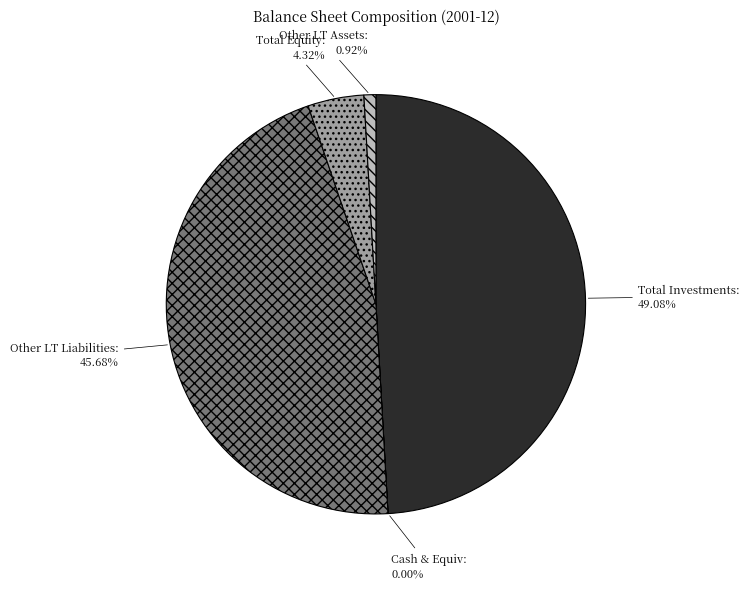

Which category has the biggest portion of the pie?

Total Investments